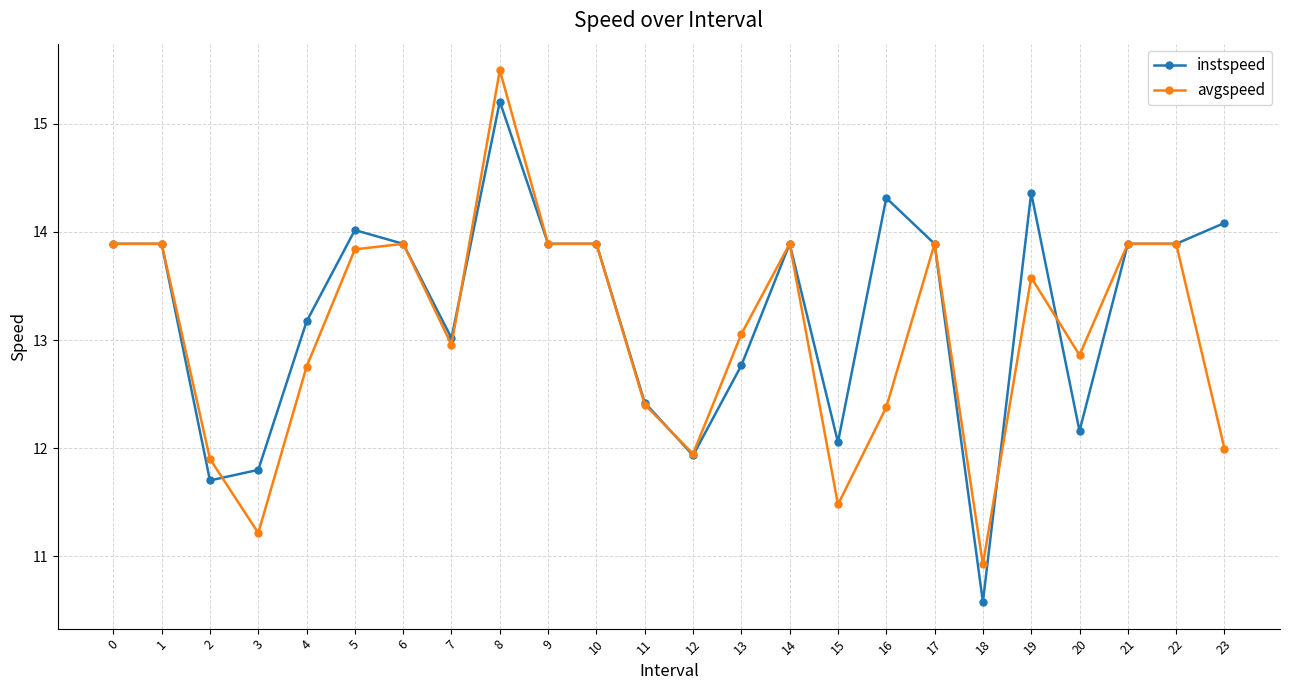

What is the sum of all instspeed values?

318.6